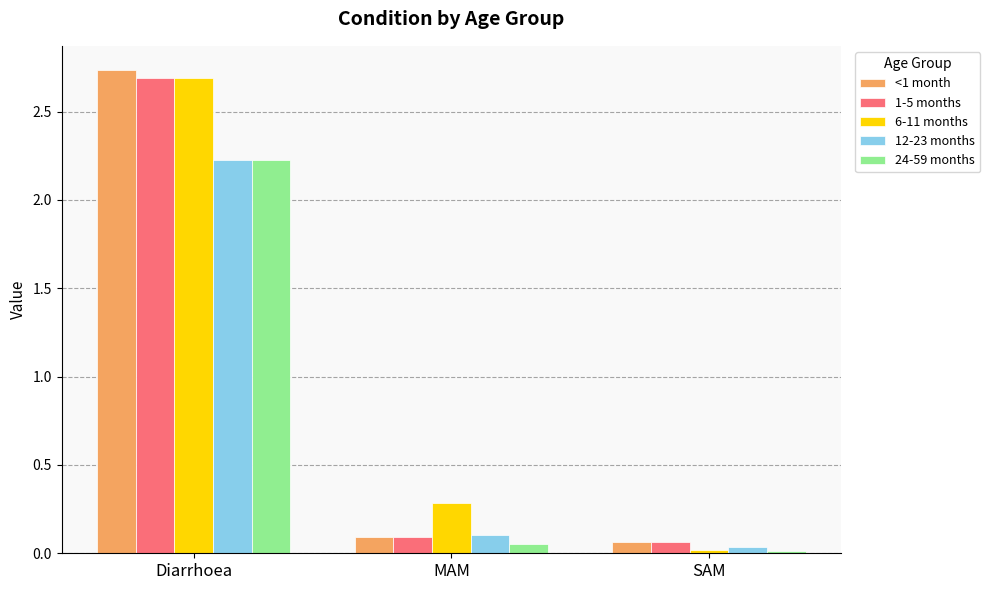

Does the chart contain stacked bars?

No